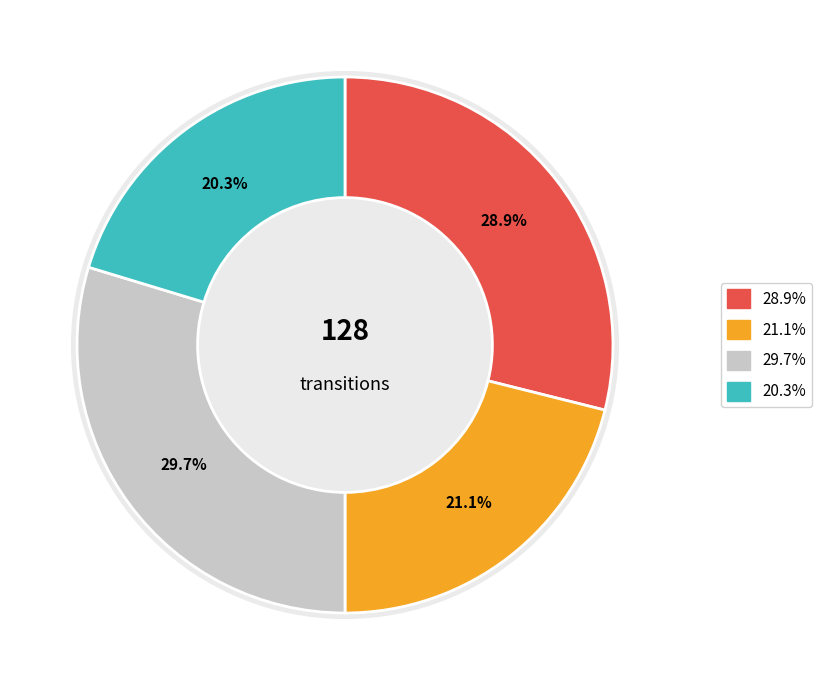

The output_symbol=1 (input a) slice represents 41% of the pie. True or false?

False